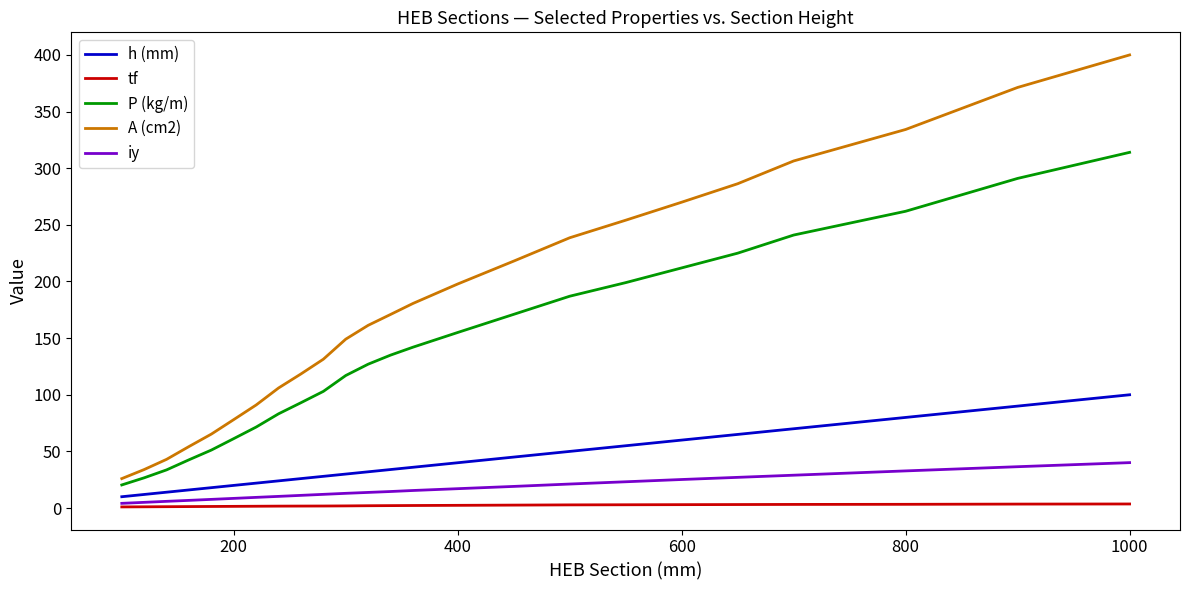

List the series in order of their peak value, highest first.

A (cm2), P (kg/m), h (mm), iy, tf